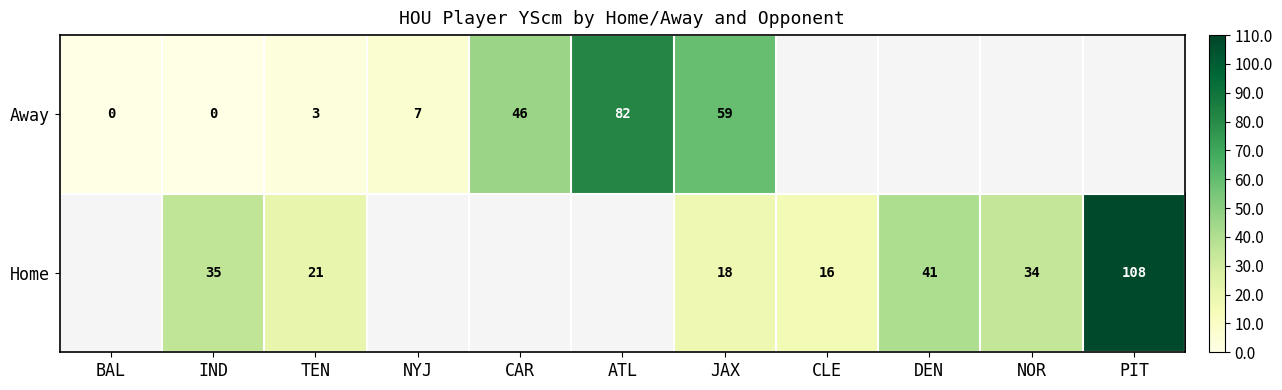

Is it true that Away equals 82 at ATL?

True